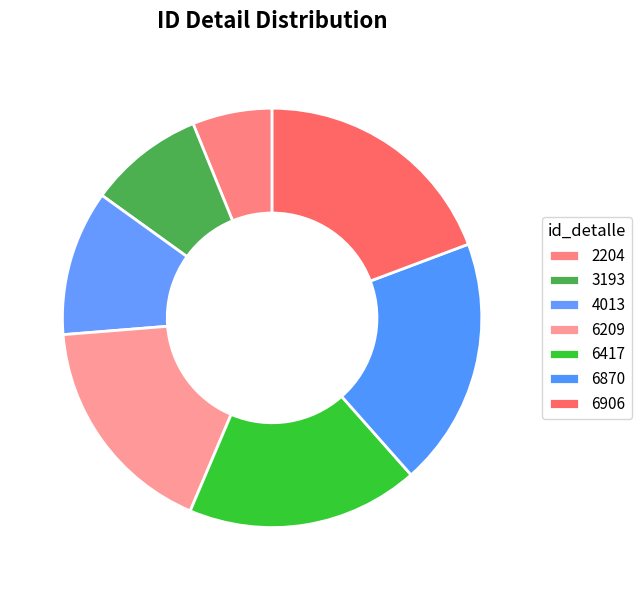

What is the total percentage of 6870 and 6417?

37.1%